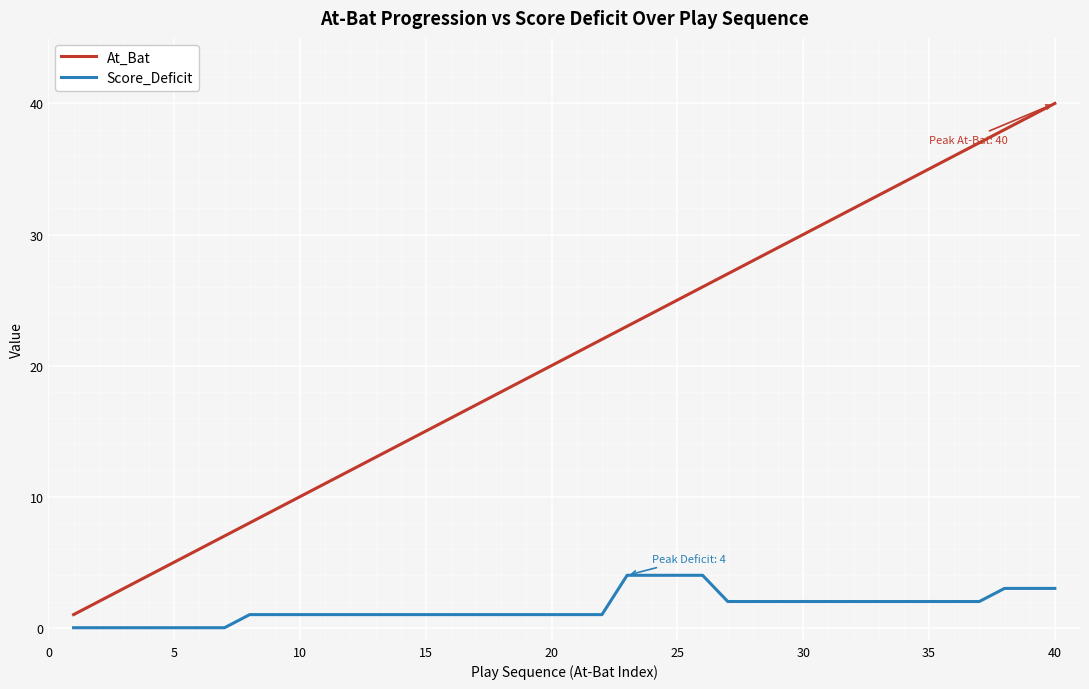

True or false: At_Bat and Score_Deficit intersect in this chart.

False